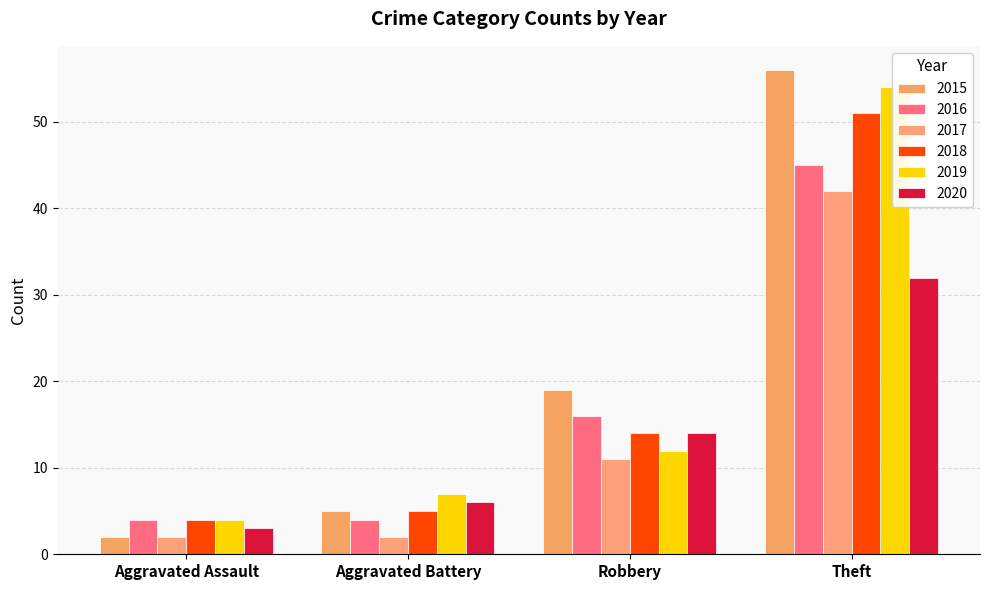

The value of 2018 at Theft is 51. True or false?

True